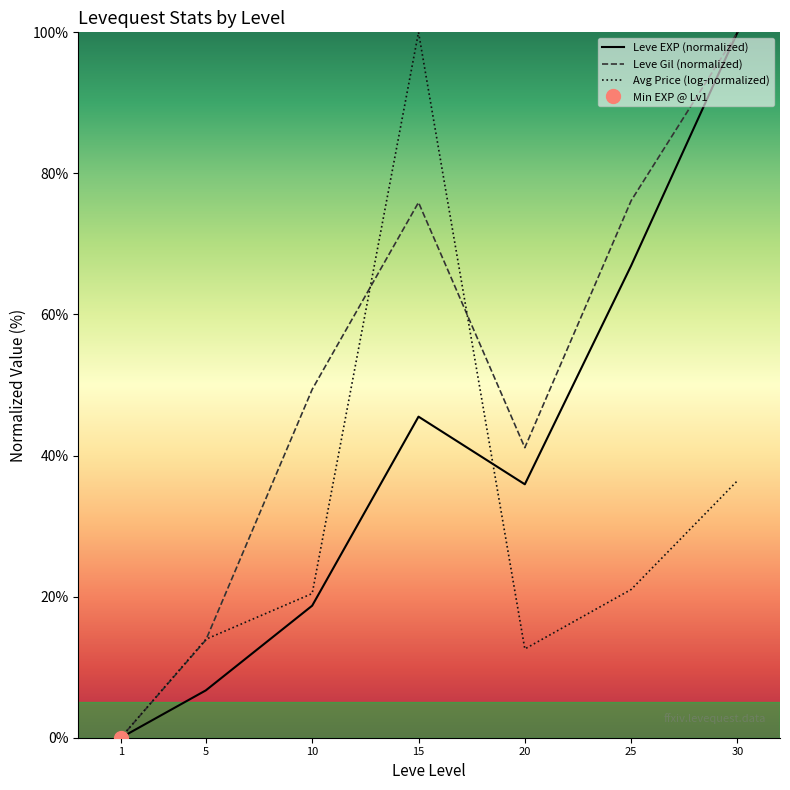

How many values in Avg Price (log-normalized) are above zero?

6